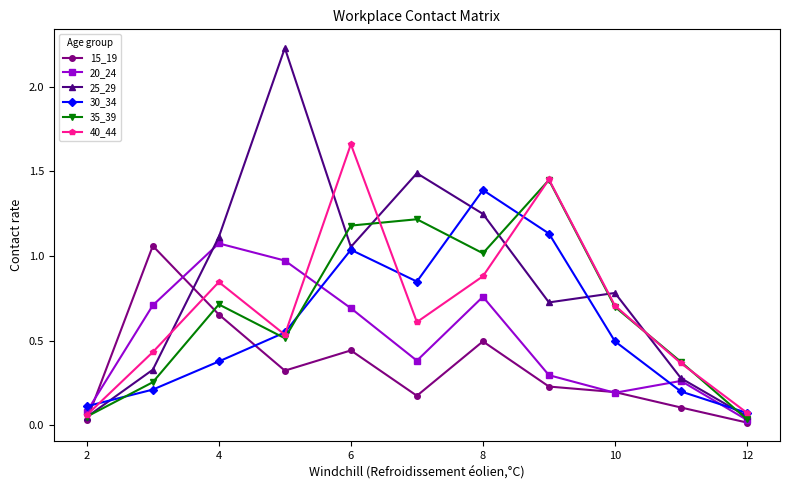

Which series has the largest total across all categories?

25_29